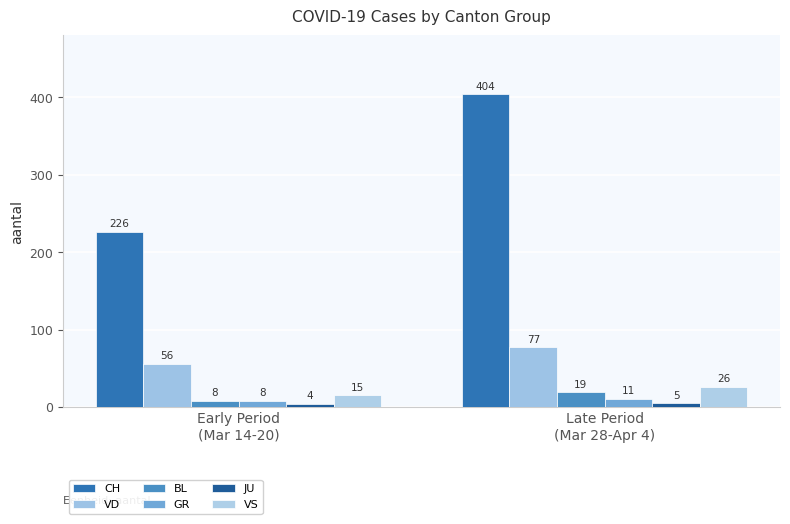

True or false: VD has a value of 77 at Late Period
(Mar 28-Apr 4).

True